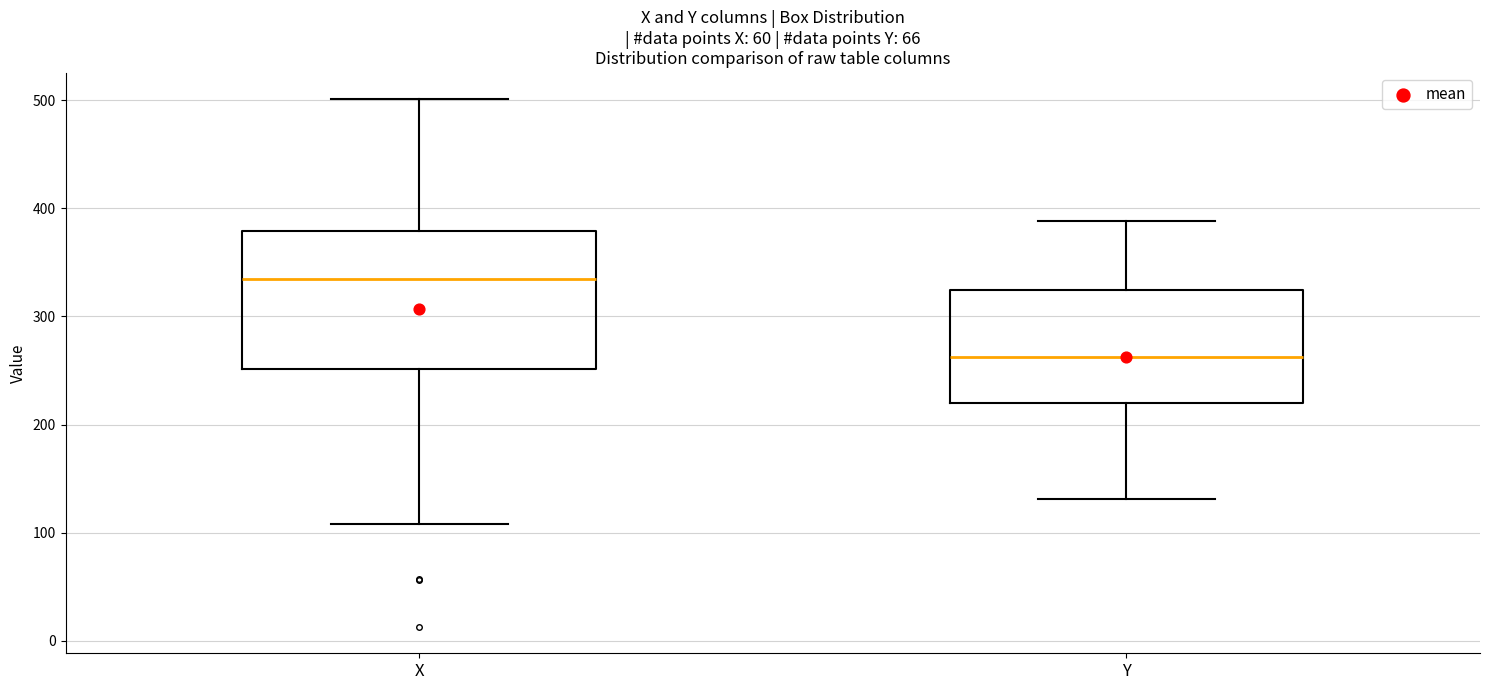

Reading left to right, read every box against the y-axis: the position of its median line, the range the box covers, and the ends of its whiskers. The values are not printed on the chart, so give them approximately, as read against the axis.

X: median 340, box 250 to 380, whiskers 110 to 500
Y: median 260, box 220 to 320, whiskers 130 to 390